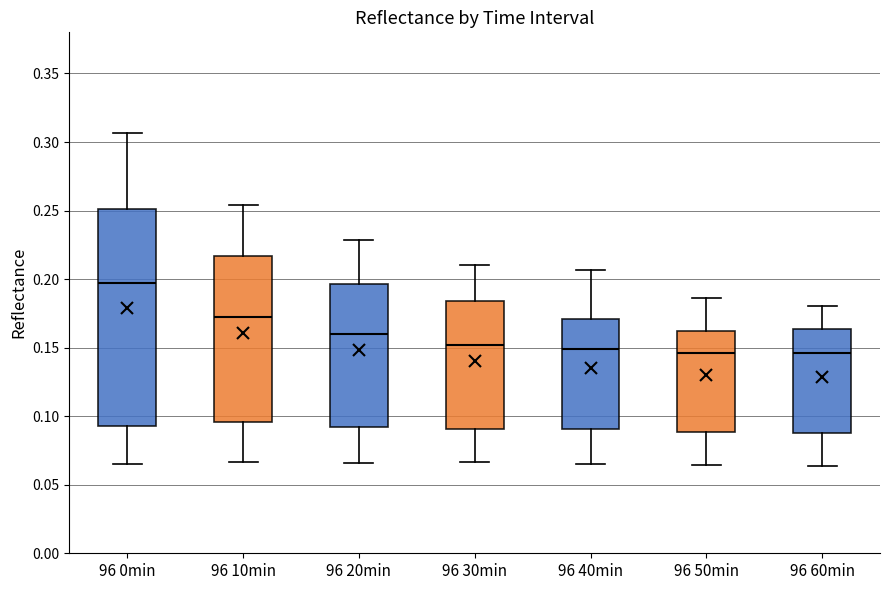

Which box is the tallest, from its lower edge to its upper edge?

96 0min